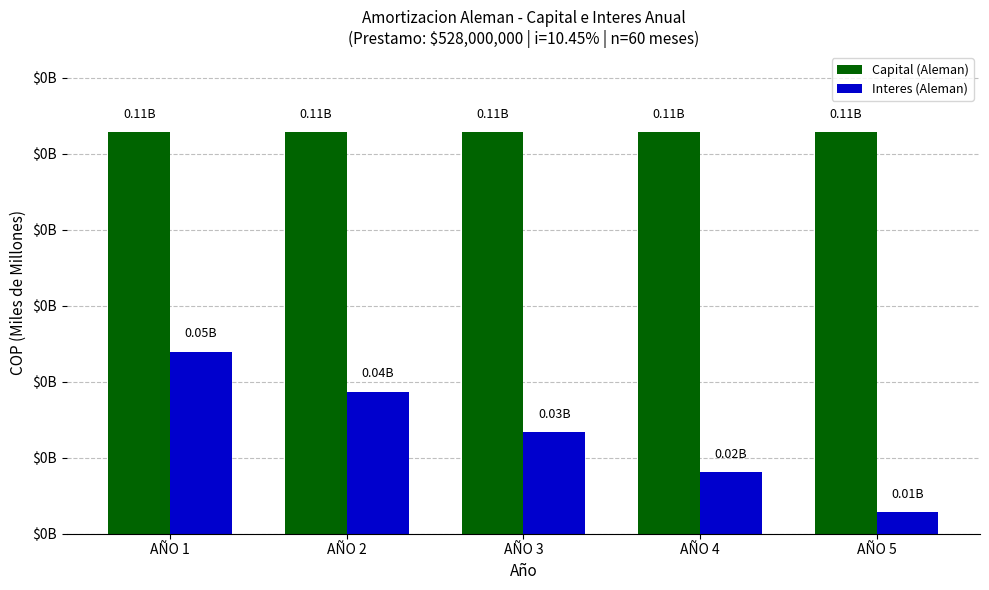

Which series has the widest spread of values?

Interes (Aleman)